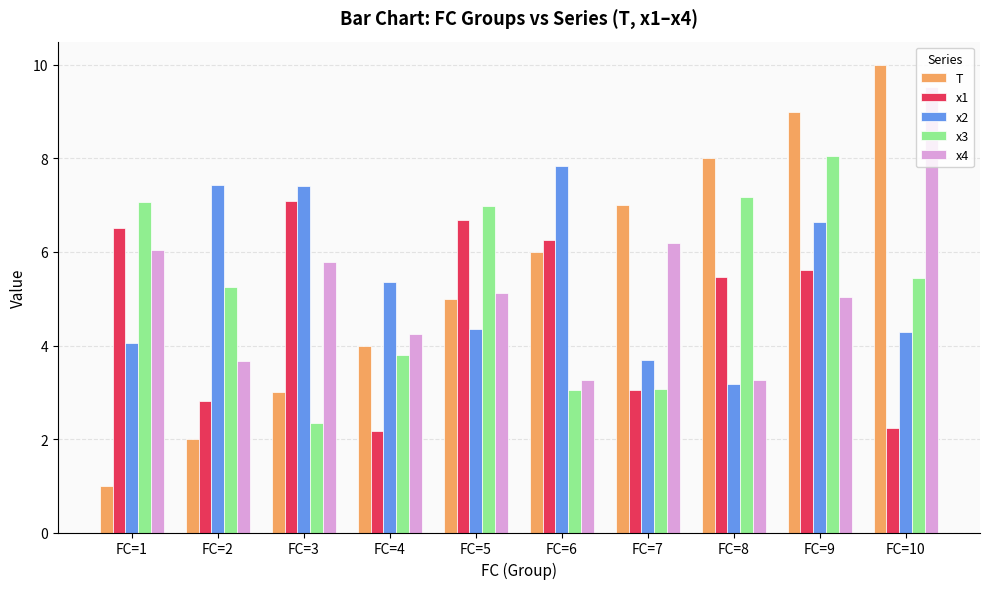

Is it true that x3 equals 7.1 at FC=1?

True